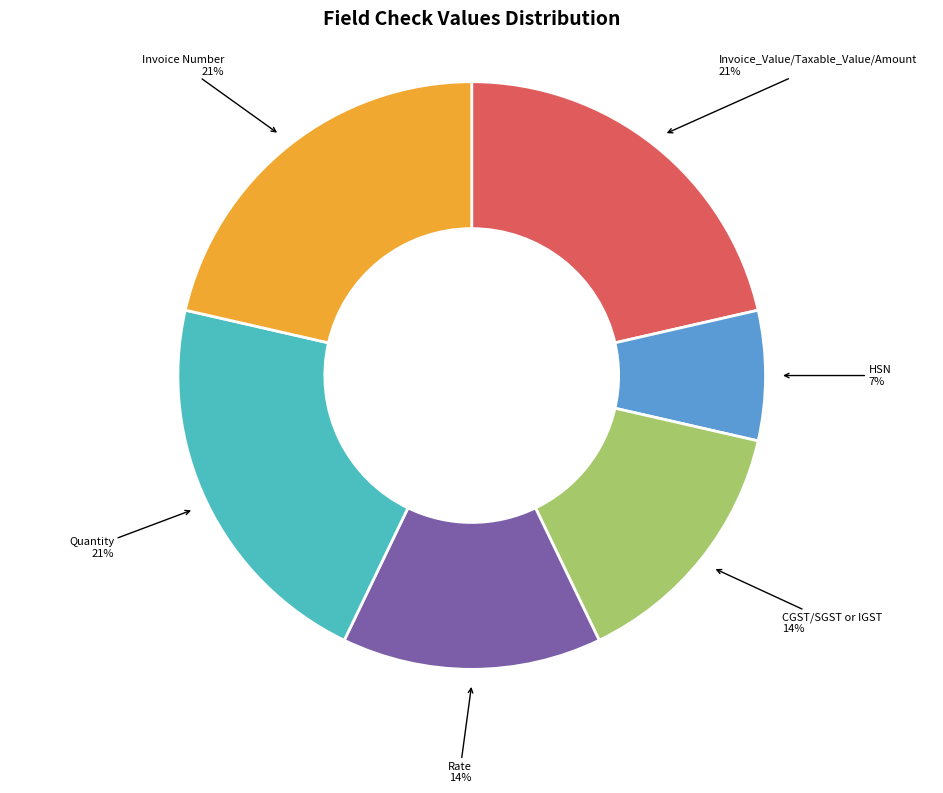

Is there any slice that represents more than half of the pie?

No